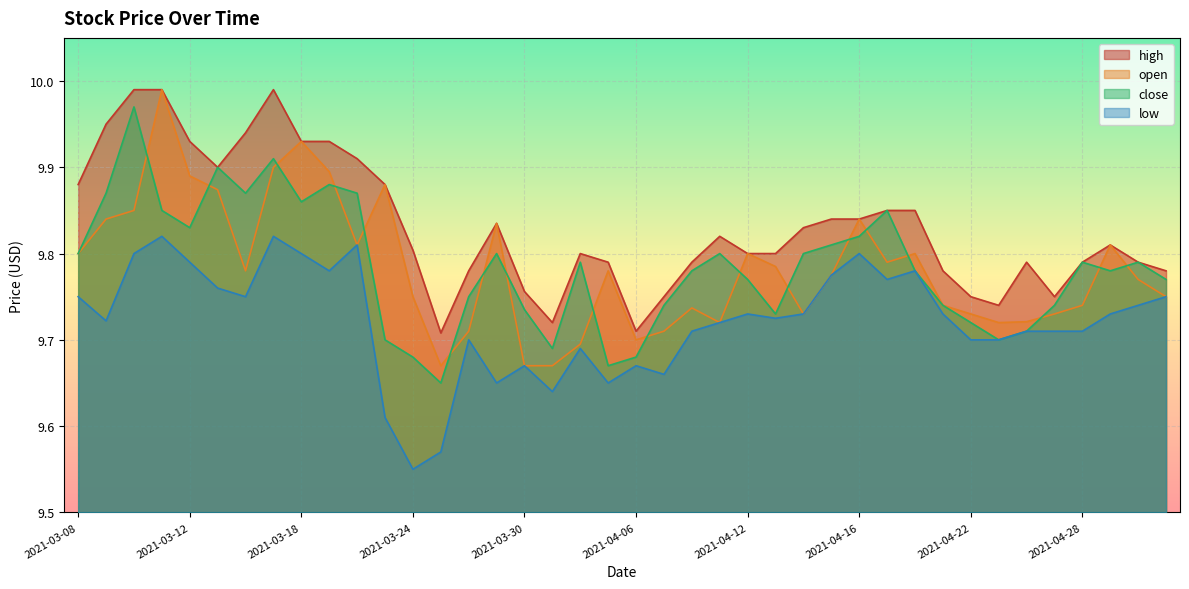

At which category is the sum across all series the highest?

2021-03-11